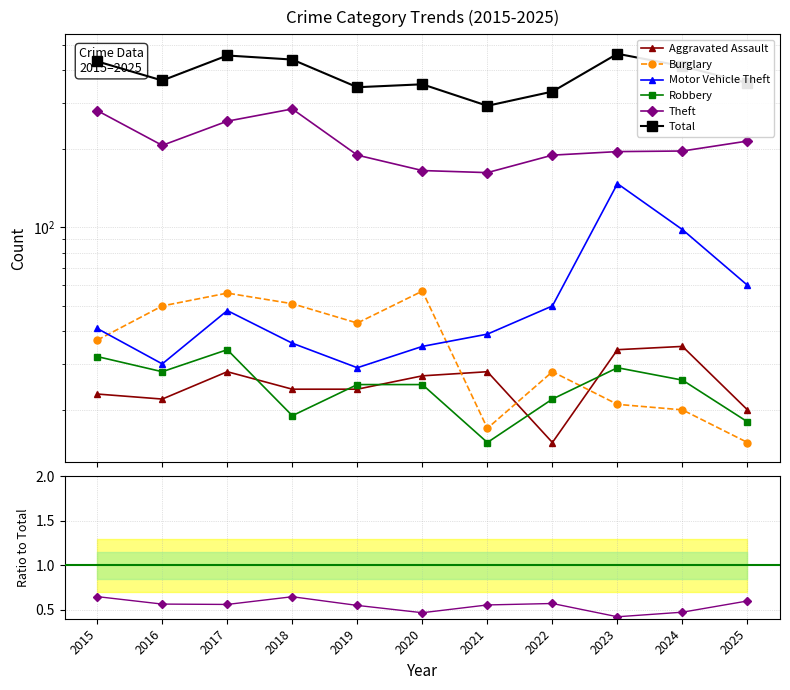

Between 2020 and 2018, which is larger?

2020